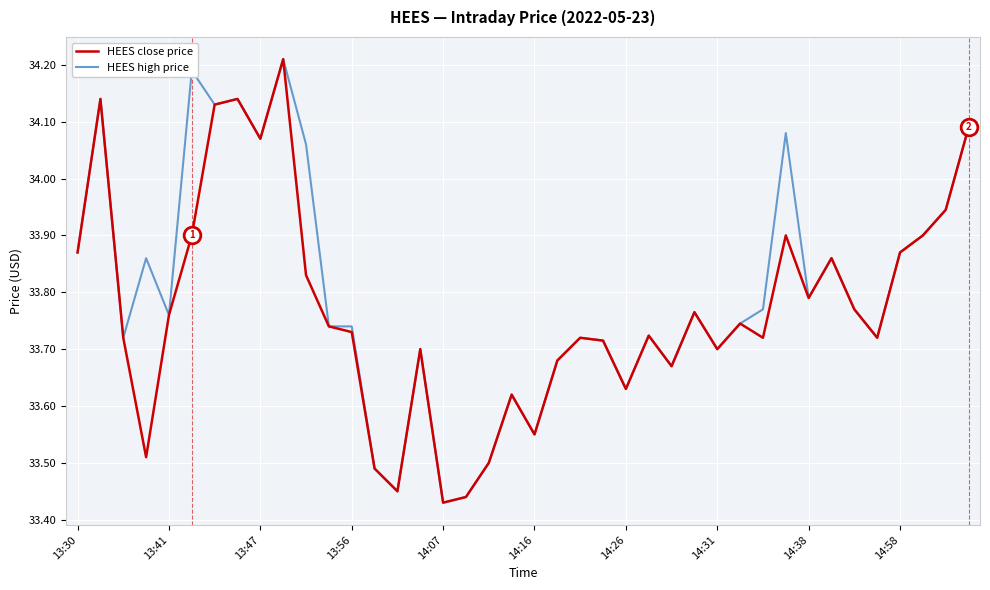

How many lines are shown in the chart?

2